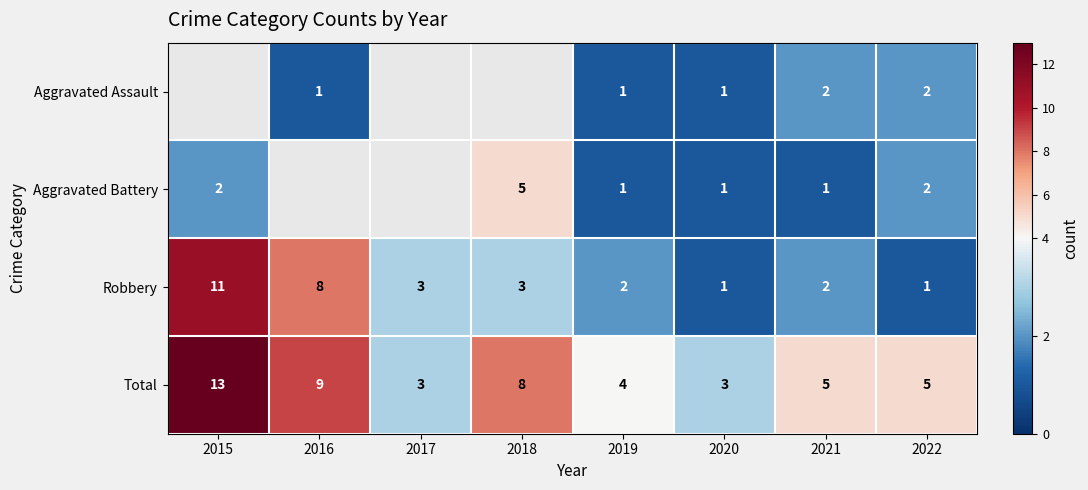

True or false: Robbery has a value of 1 at 2020.

True